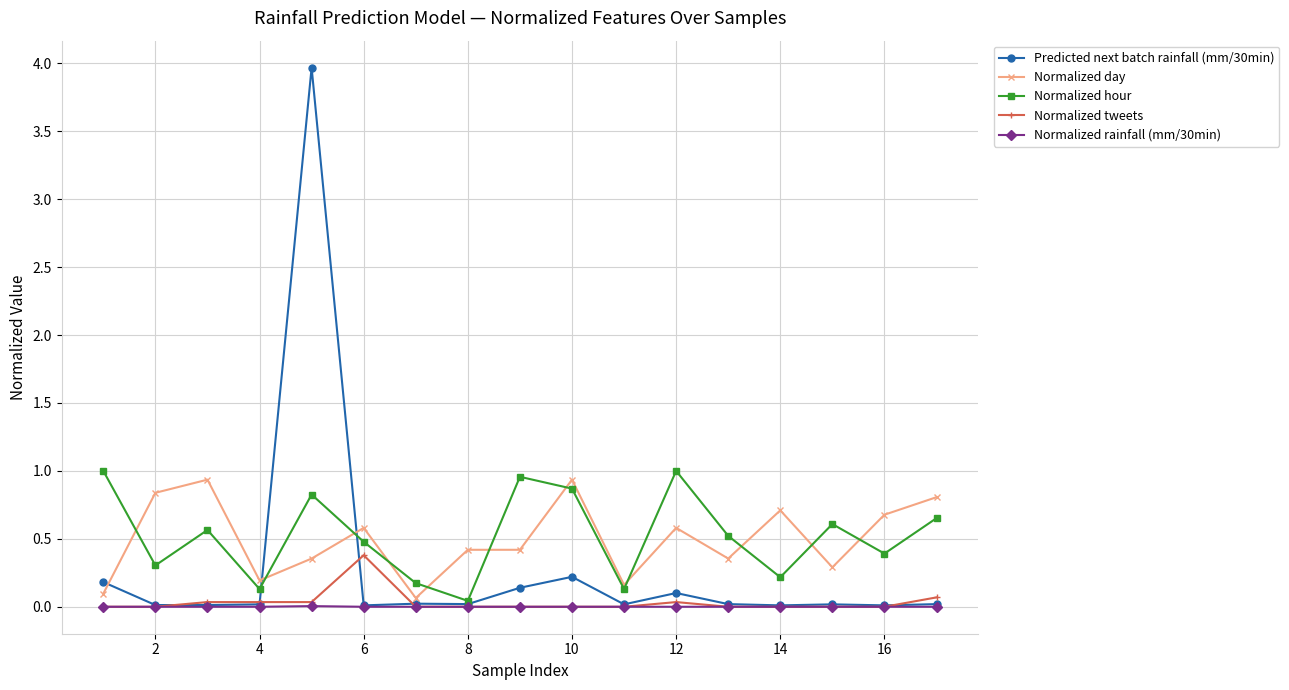

Which series has the largest range (max minus min)?

Predicted next batch rainfall (mm/30min)